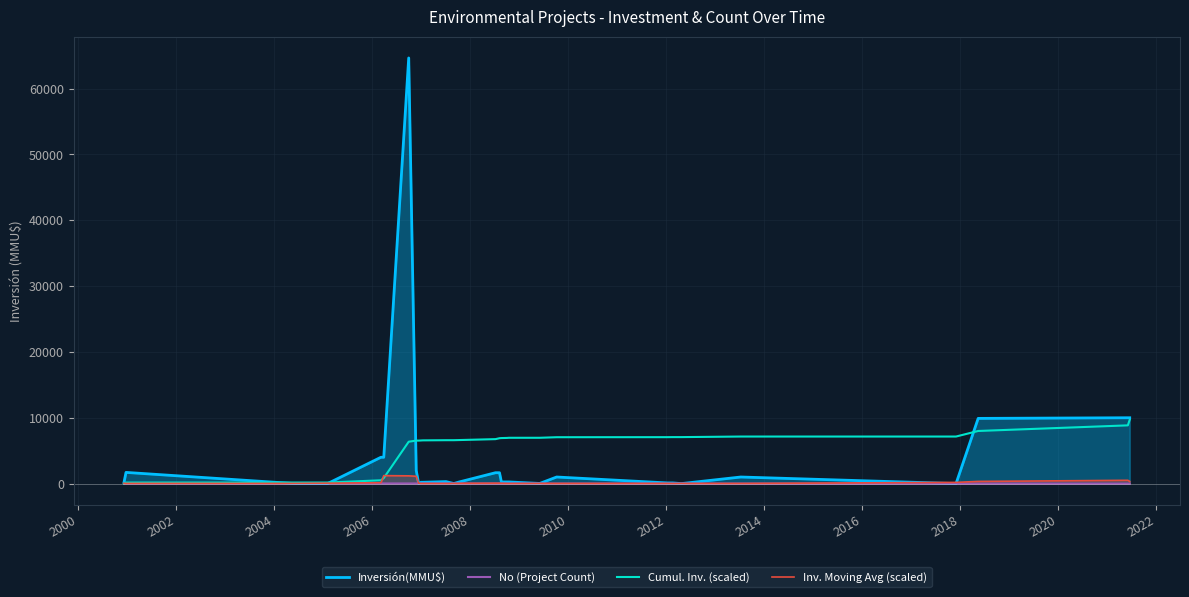

How many intersections are there between Inversión(MMU$) and No (Project Count)?

10